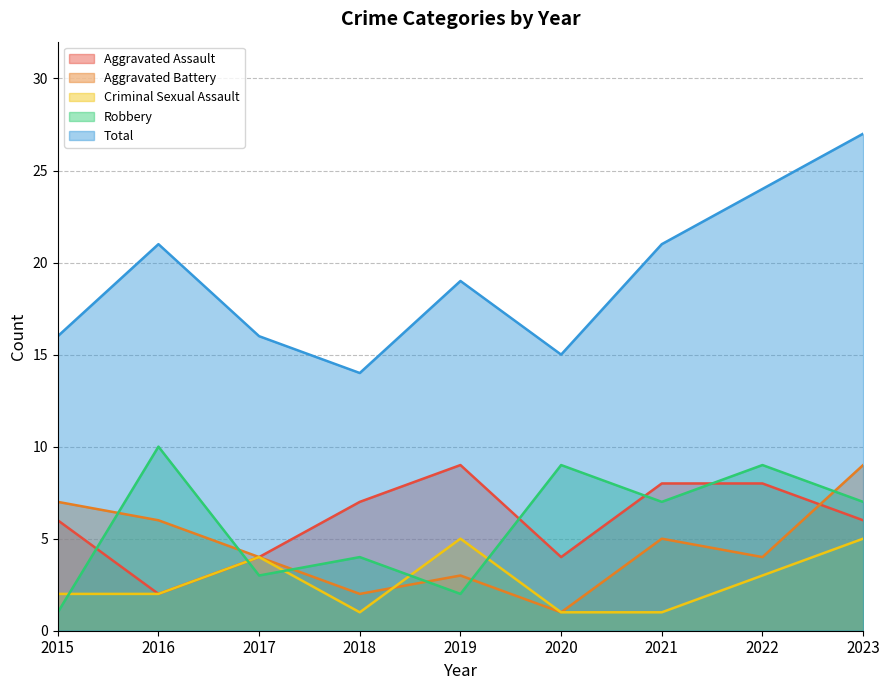

Which label corresponds to the smallest value in the chart?

2020